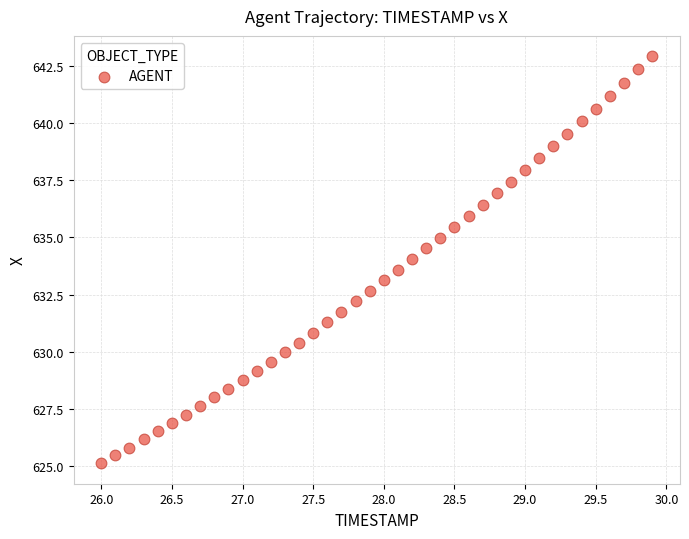

What is the range of Y values (max minus min)?

17.8